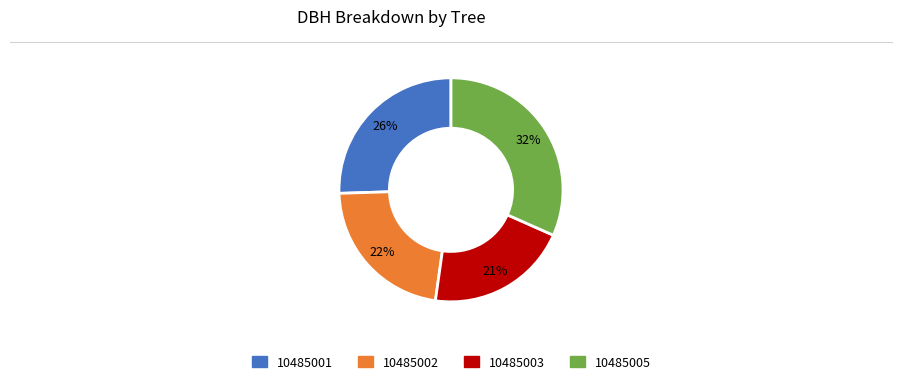

To the nearest percent, what portion does 10485001 represent?

26%